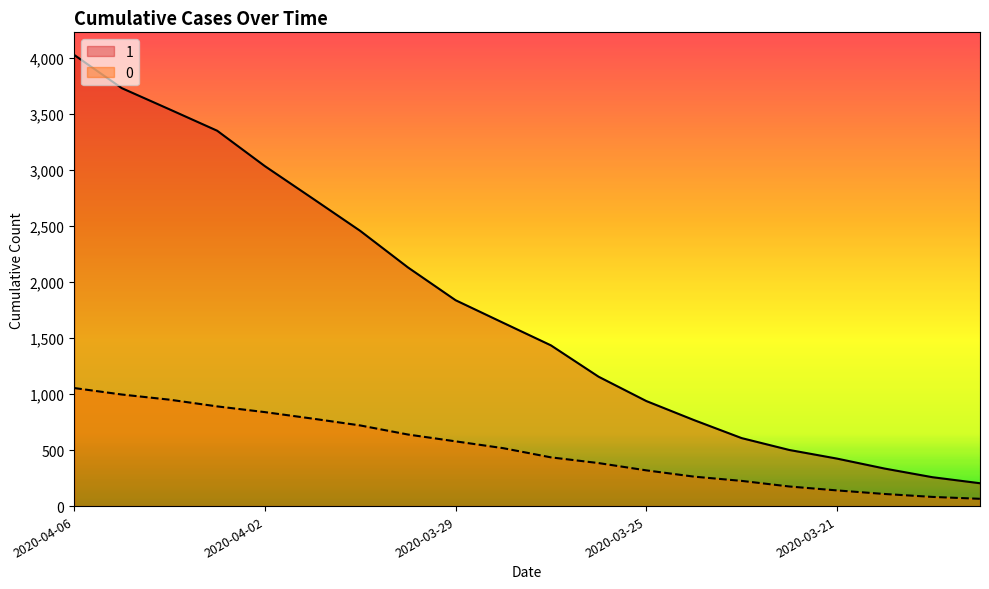

What position from the left is 2020-03-26?

12